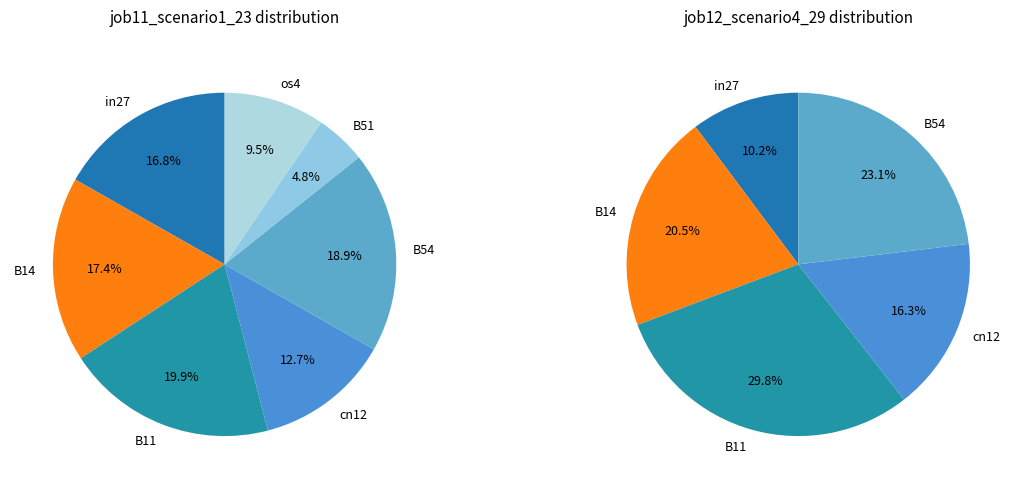

The in27 slice represents 10% of the pie. True or false?

True